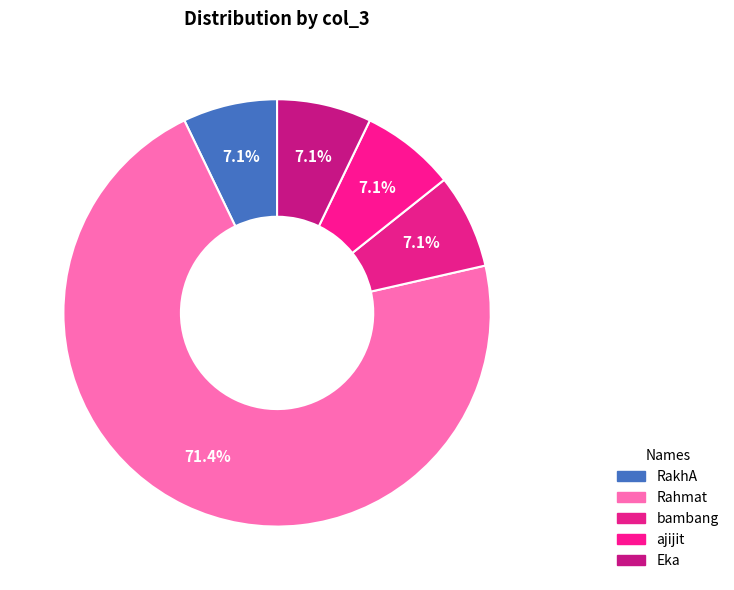

What is the largest slice in the pie chart?

Rahmat